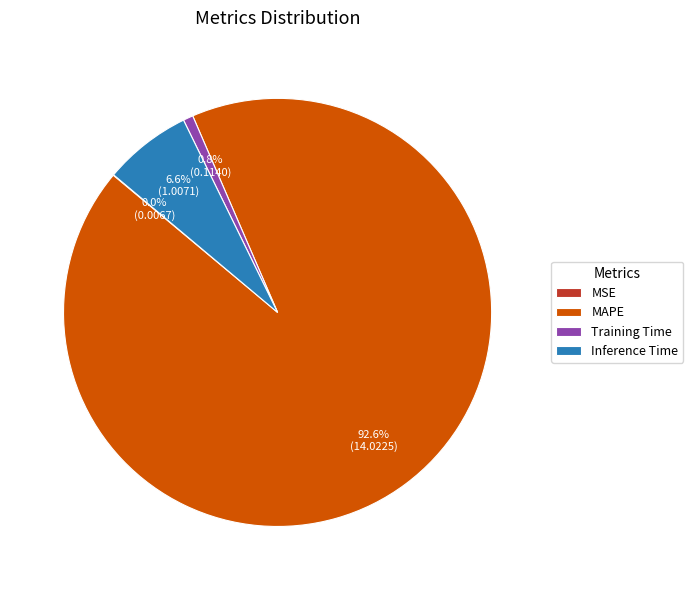

What percentage is the Training Time slice, to the nearest percent?

1%